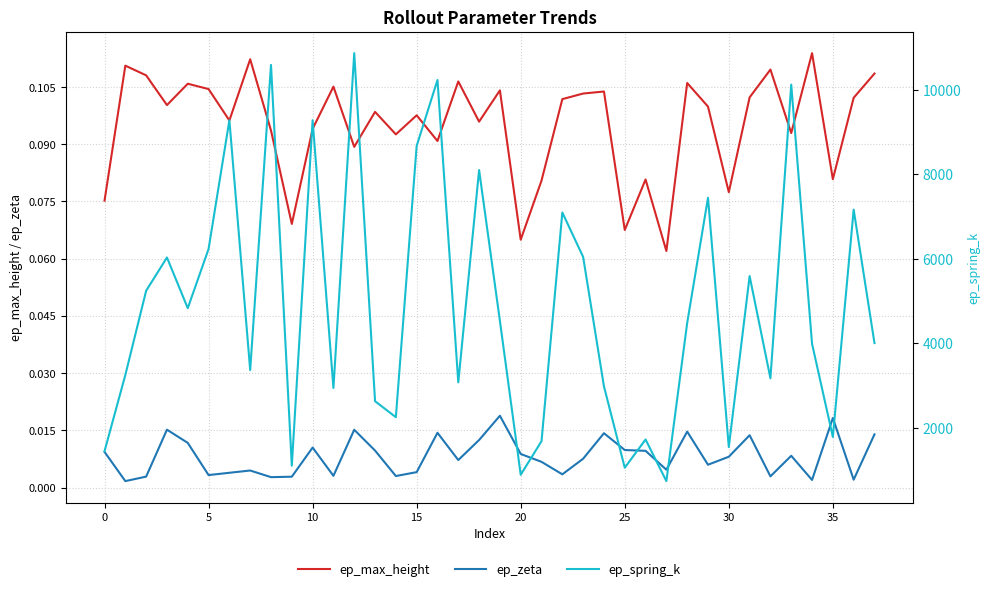

Which has a higher value, 31 or 30?

31